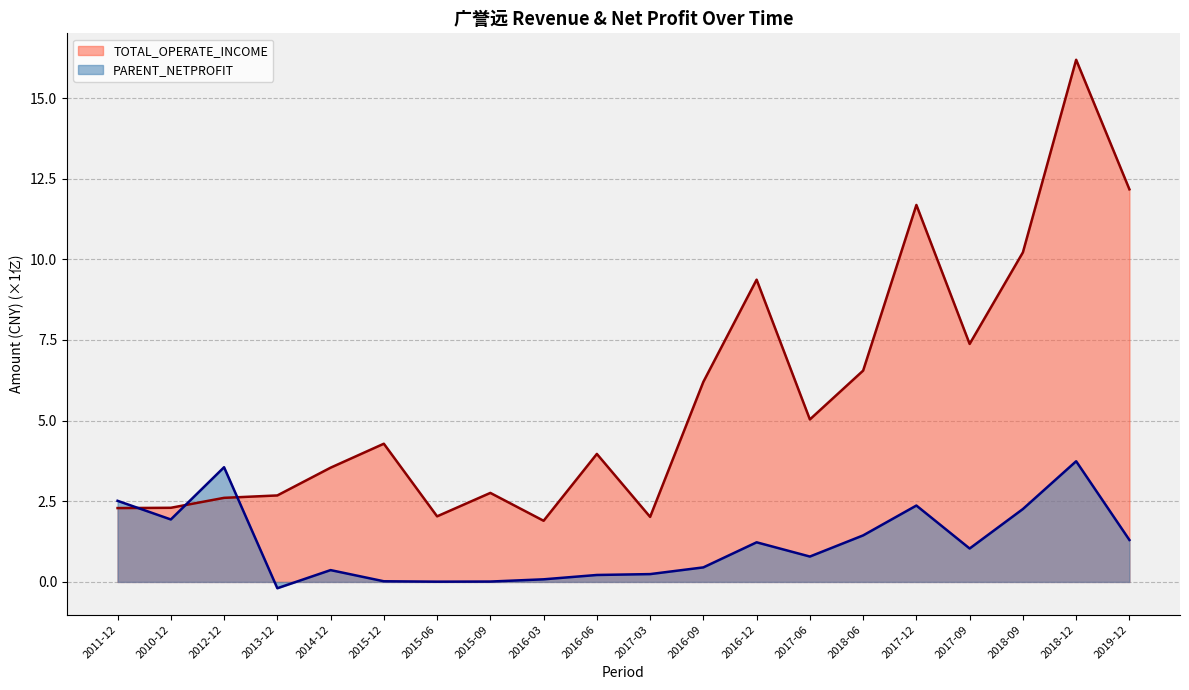

What is the difference between the highest and lowest values at 2010-12?

0.4